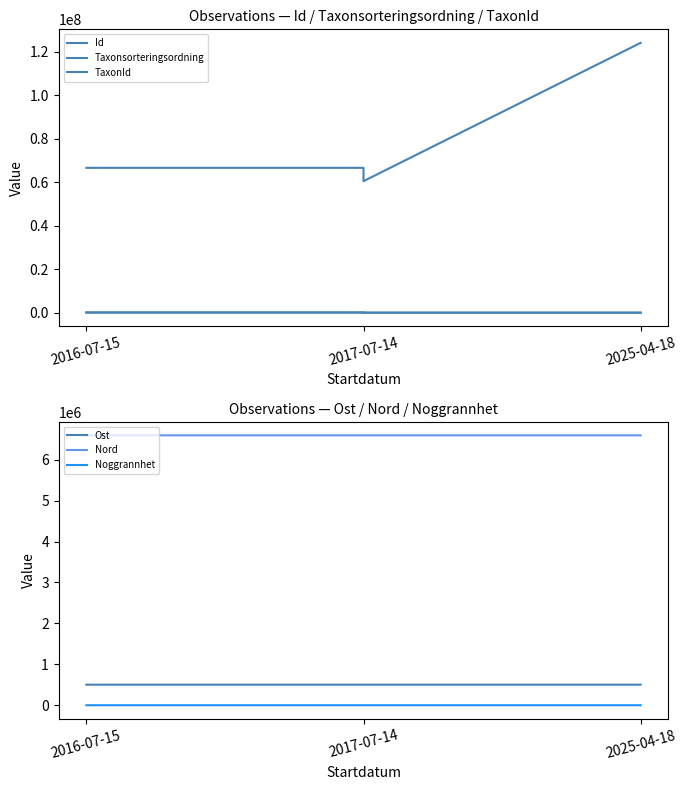

What is the maximum value shown in the chart?

124198769.0